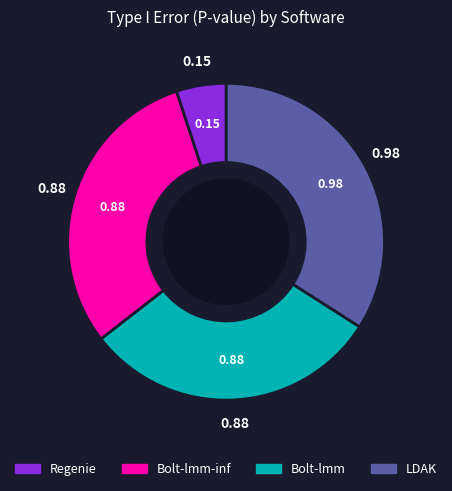

Is there any slice that represents more than half of the pie?

No